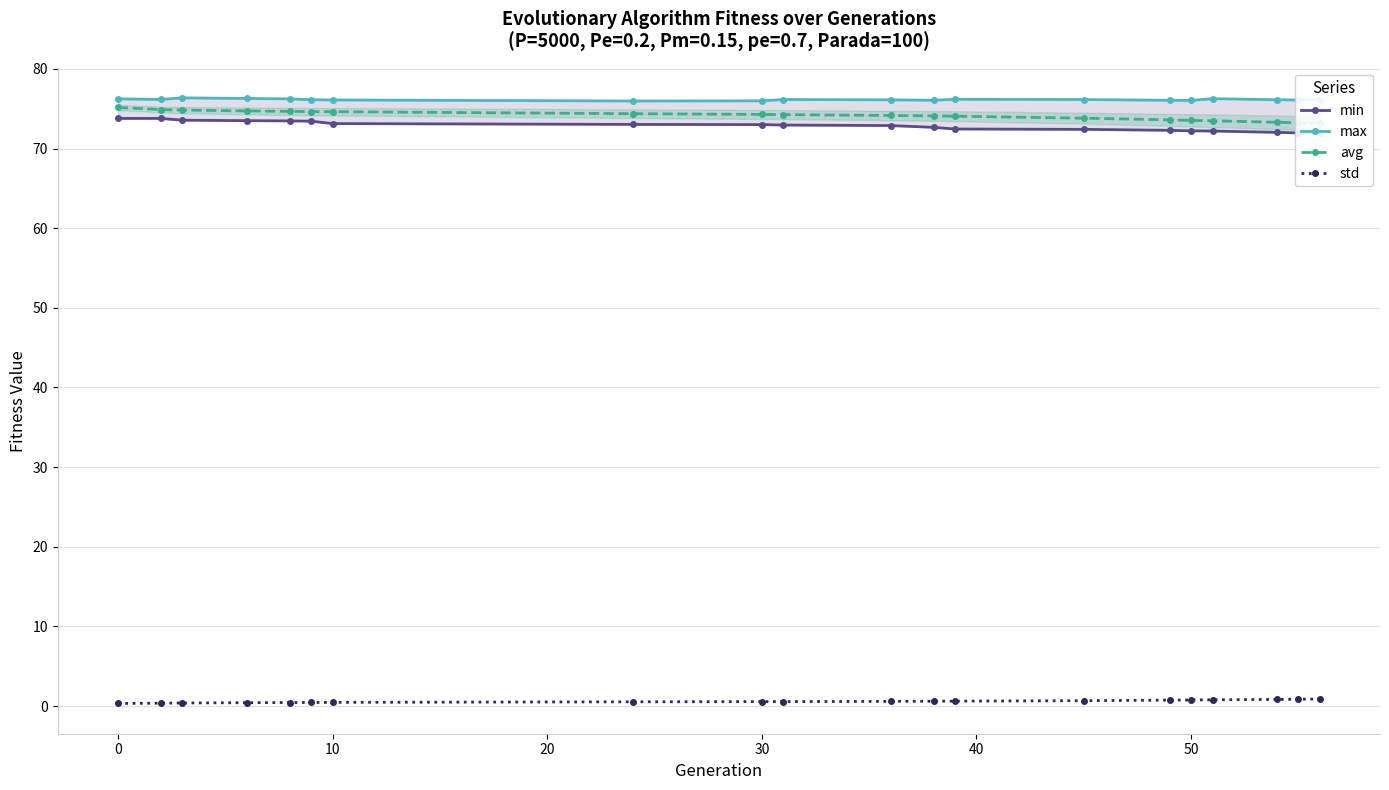

How many data points in avg are above 74?

13